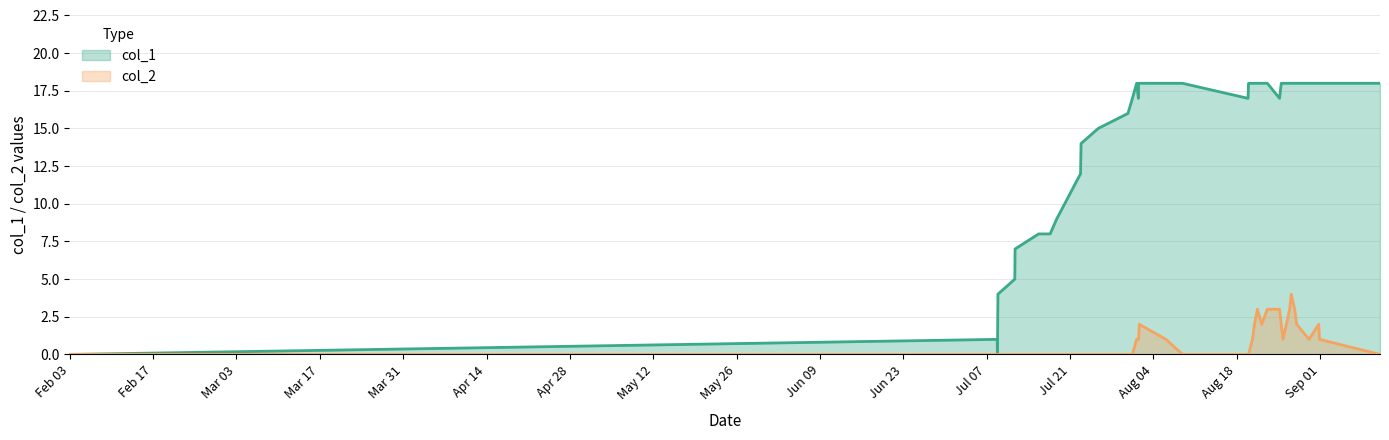

Does the chart have visible grid lines?

Yes